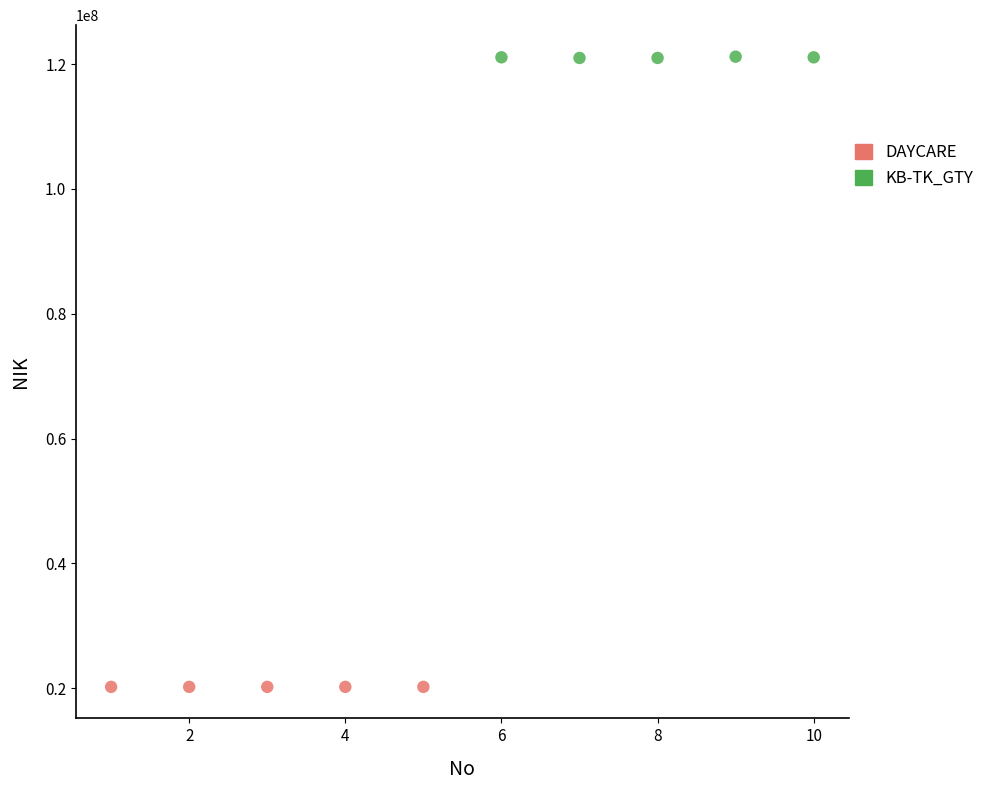

Which series has the widest spread of Y values?

KB-TK_GTY